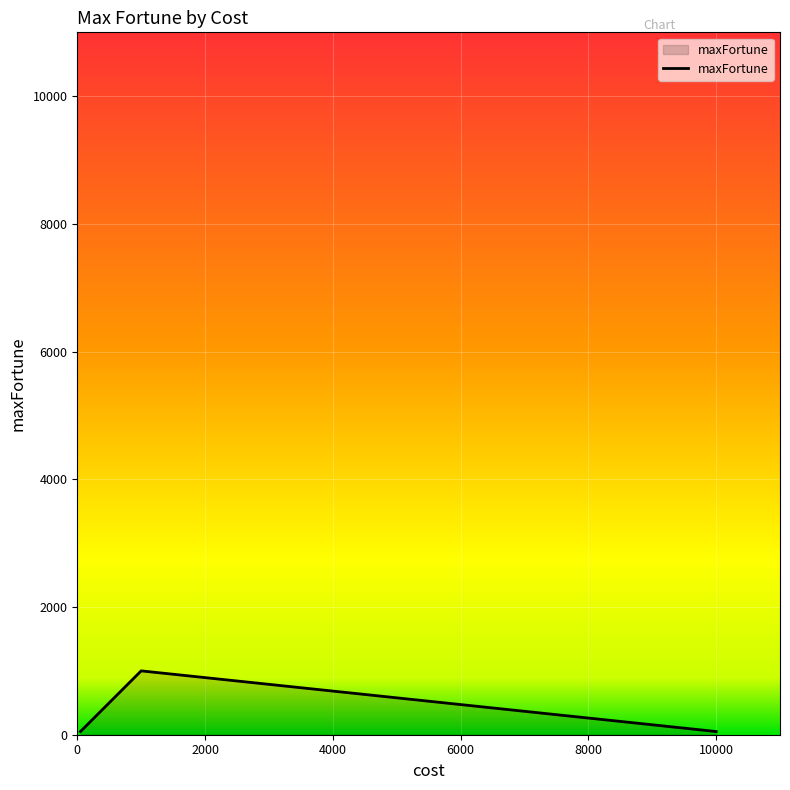

What is the average value?

325